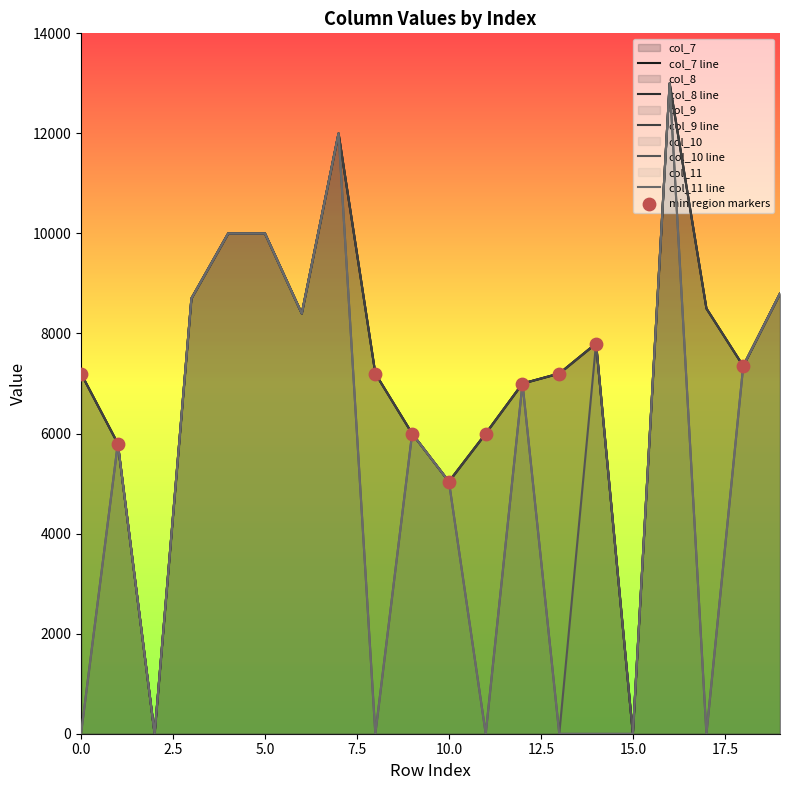

At which category is the sum across all series the highest?

16